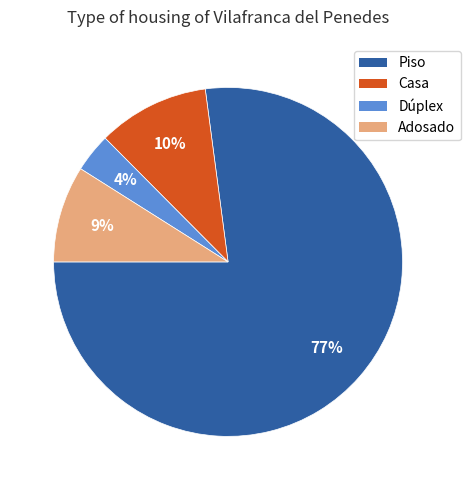

Which slice represents more than half of the pie?

Piso